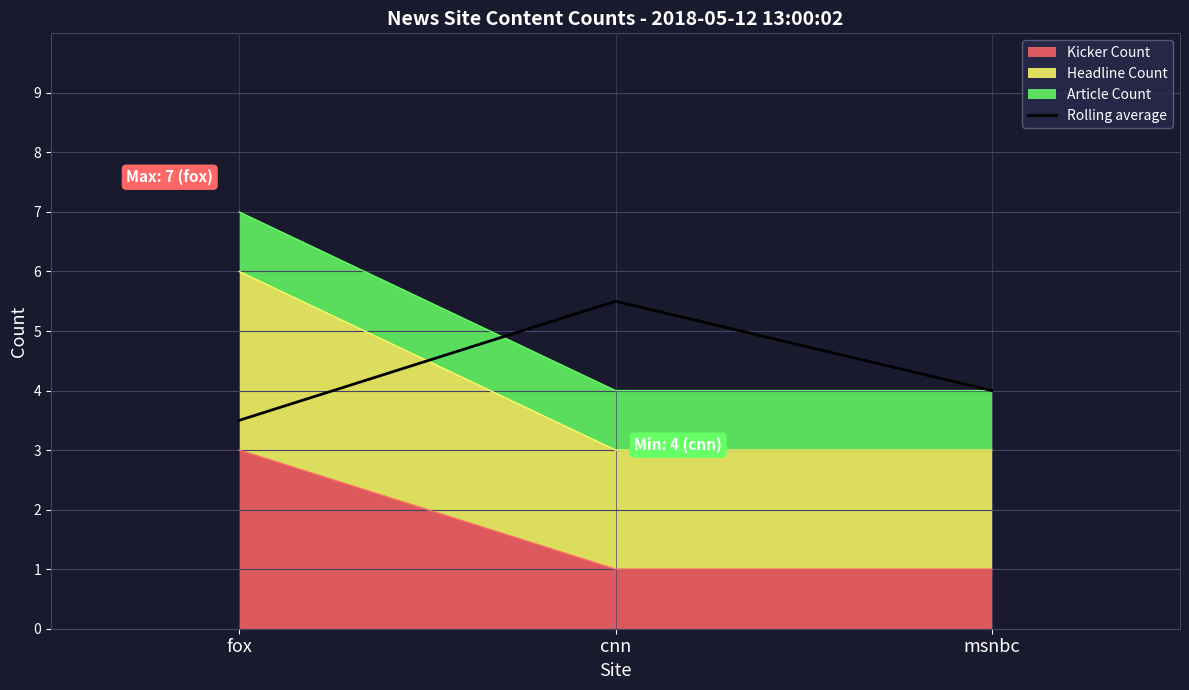

What is the greatest value displayed?

5.5